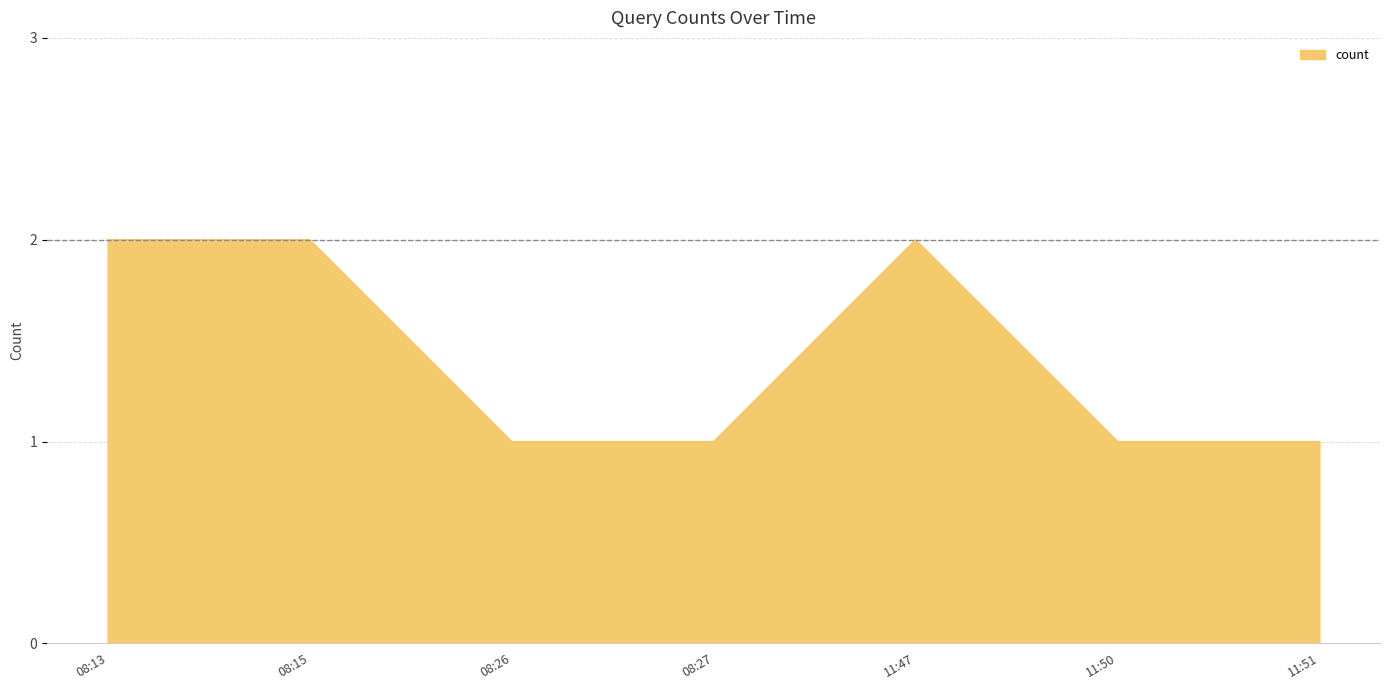

What position from the right is 08:15?

6